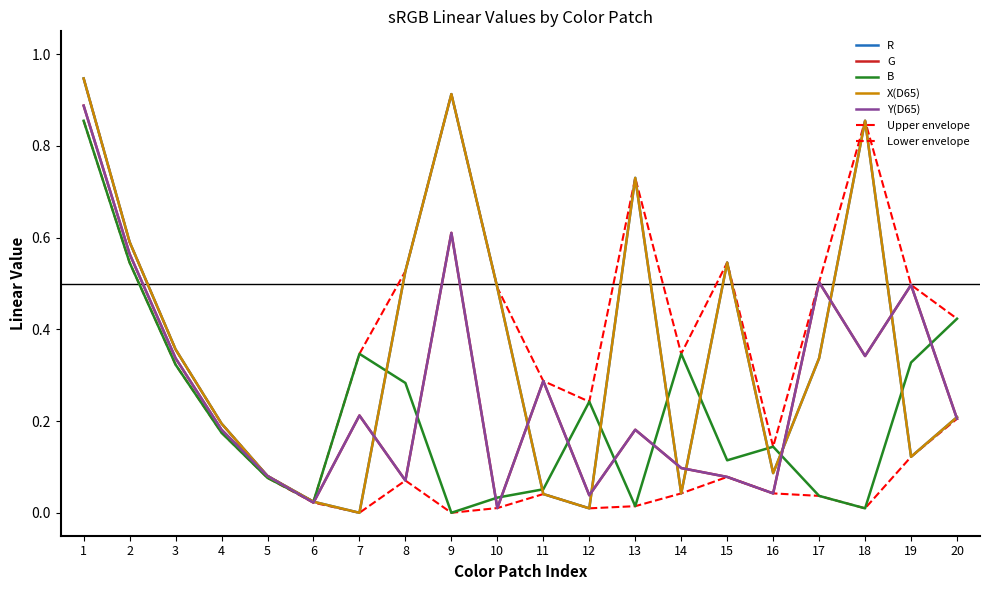

Does the chart display data point markers on the line(s)?

No